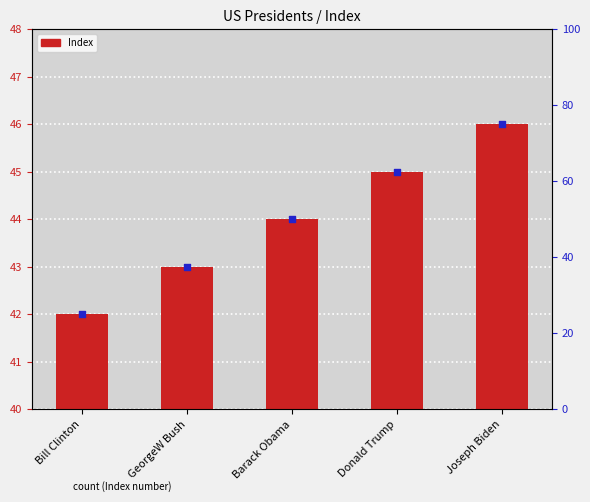

What is the change in value from Bill Clinton to GeorgeW Bush?

+1